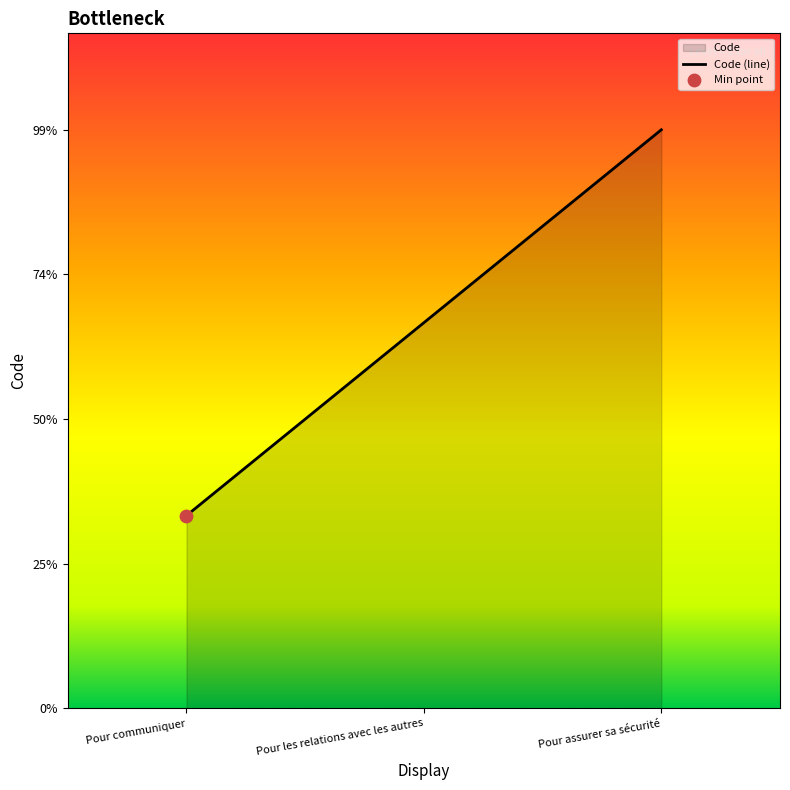

Approximately how many times larger is the value at Pour assurer sa sécurité compared to Pour communiquer?

3.0